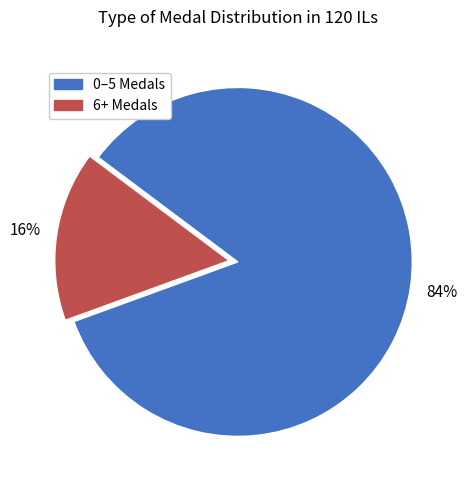

To the nearest percent, what is the difference between the largest and smallest slice percentages?

68%